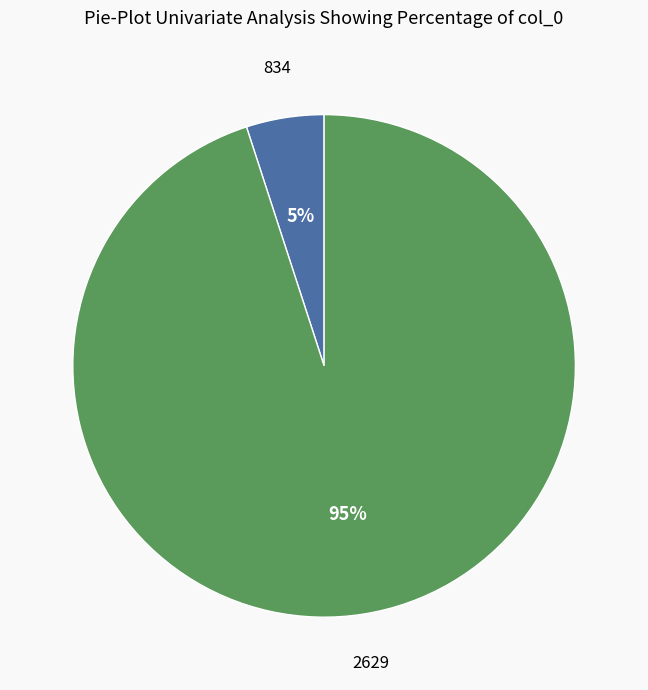

To the nearest percent, what is the average slice percentage?

50%